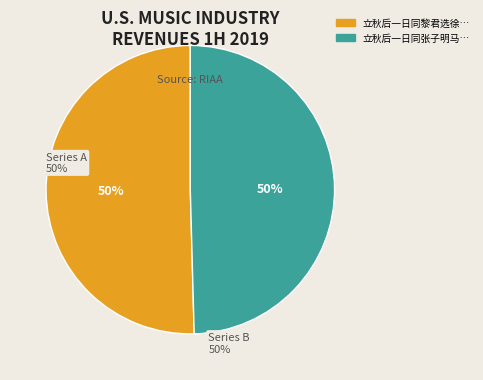

To the nearest percent, what is the average slice percentage?

50%